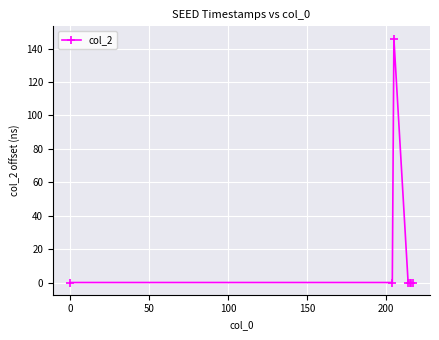

What is the maximum value shown in the chart?

146